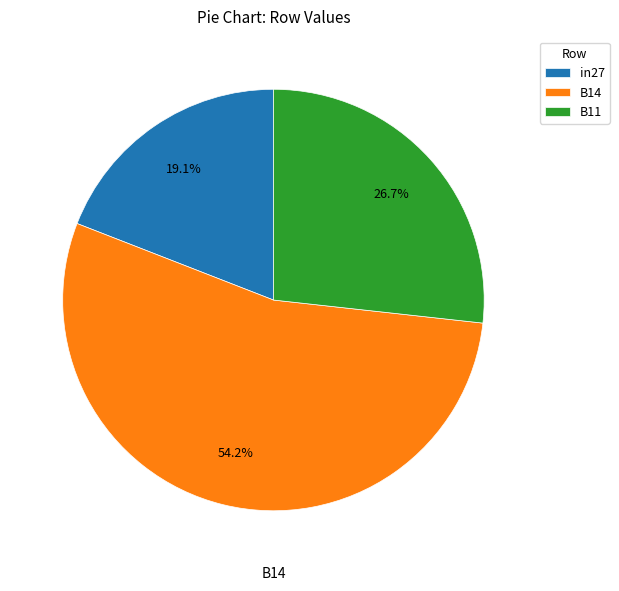

What is the total percentage of B14 and in27?

73.3%